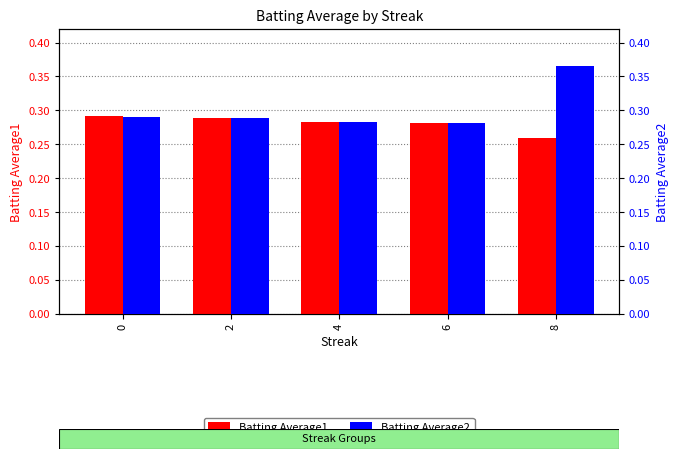

What are all the series names shown in the legend?

Batting Average1, Batting Average2